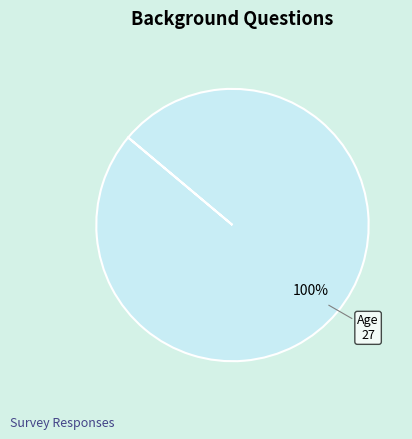

Is there any slice that represents more than half of the pie?

Yes